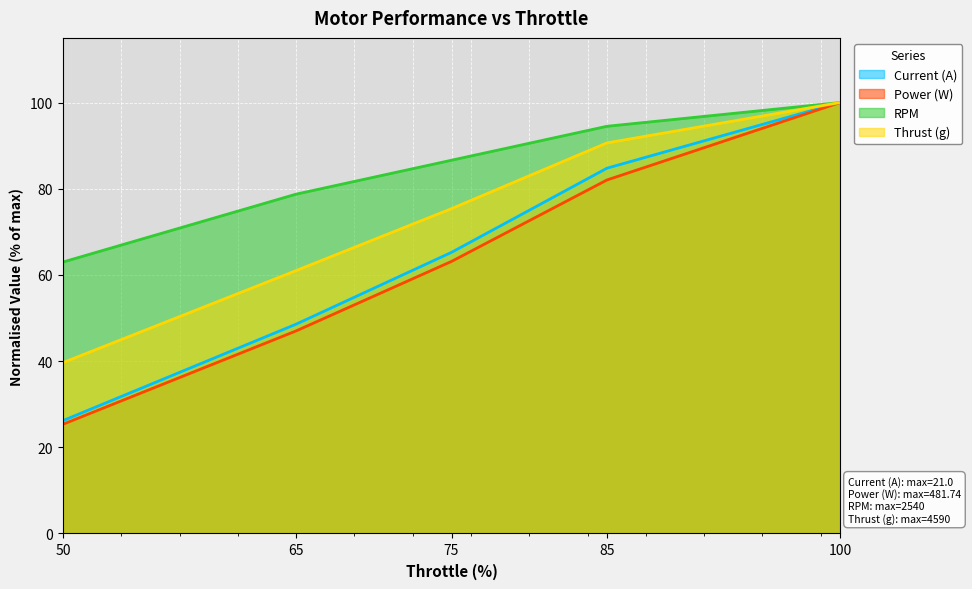

How many values in the Current (A) series are below 65?

2